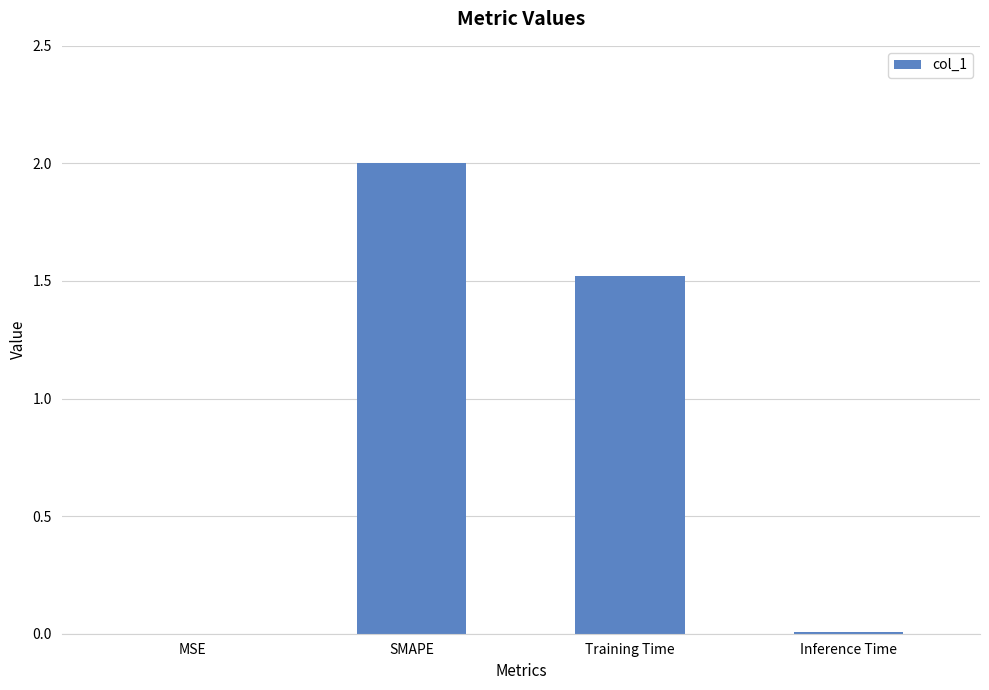

What is the sum of the values at Training Time and MSE?

1.5